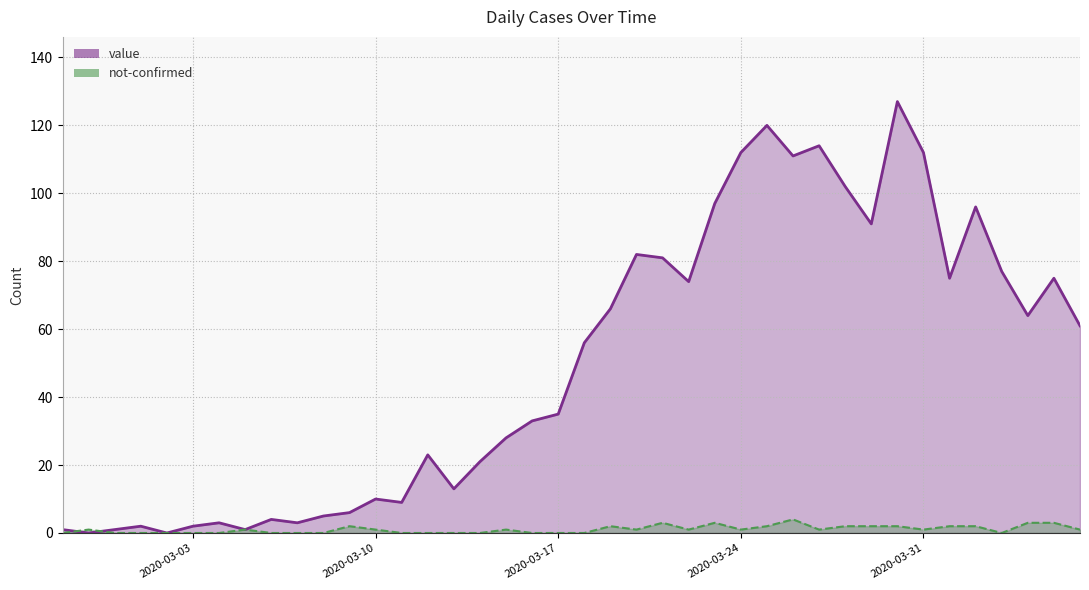

Which category has the lowest value in the not-confirmed series?

2020-02-27